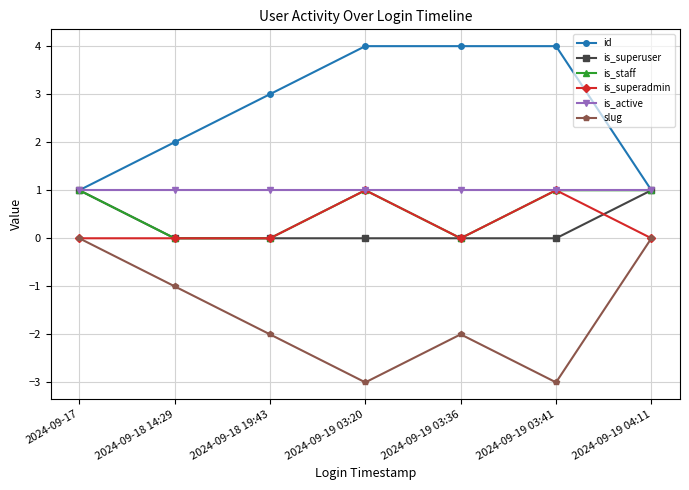

Count the number of data series in this chart.

6